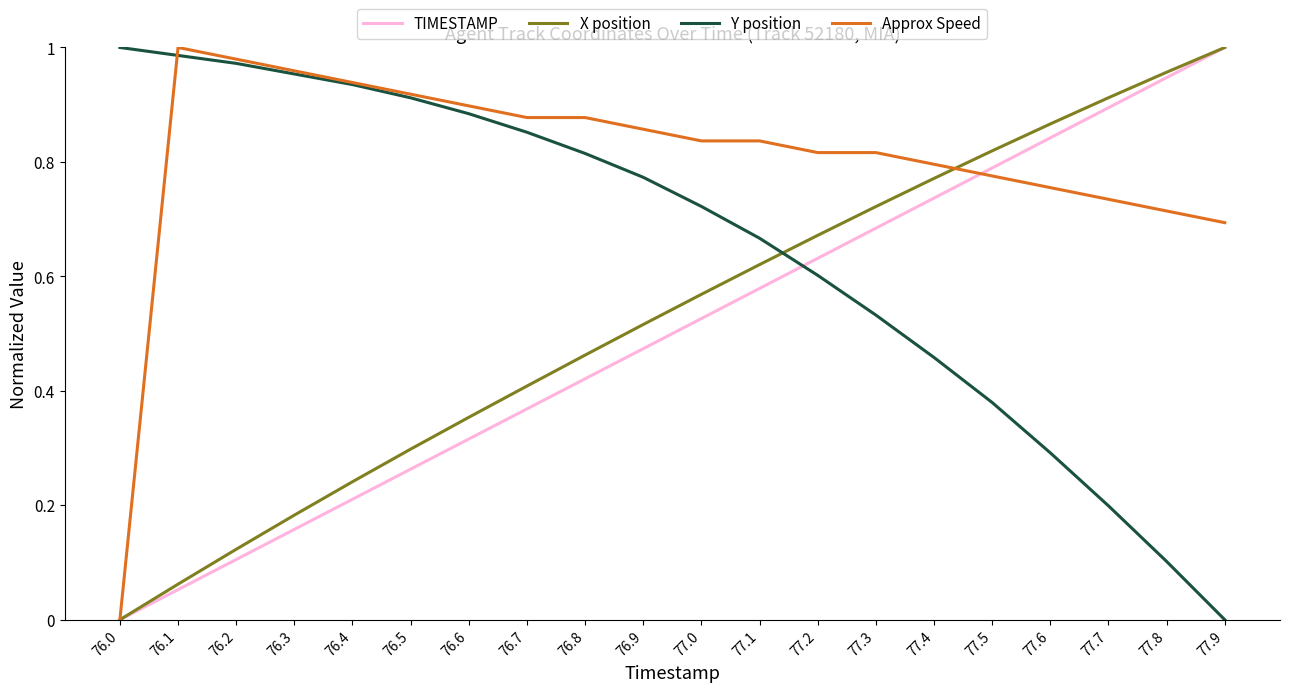

Which series has the largest total across all categories?

Approx Speed